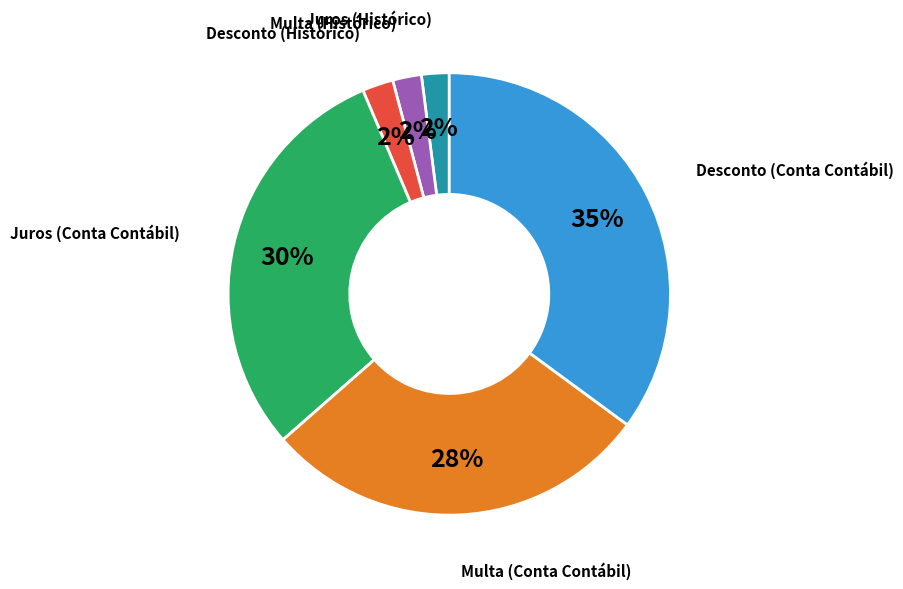

To the nearest percent, what is the difference between the largest and smallest slice percentages?

33%